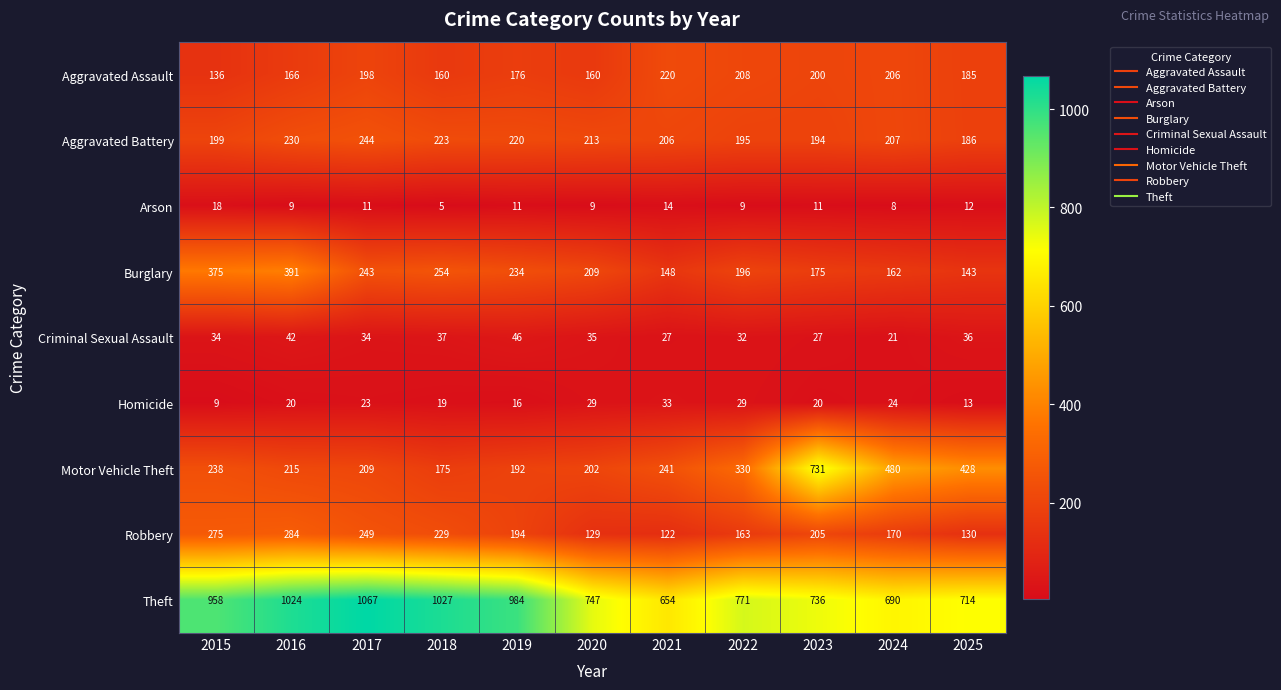

Which series has the largest range (max minus min)?

Motor Vehicle Theft